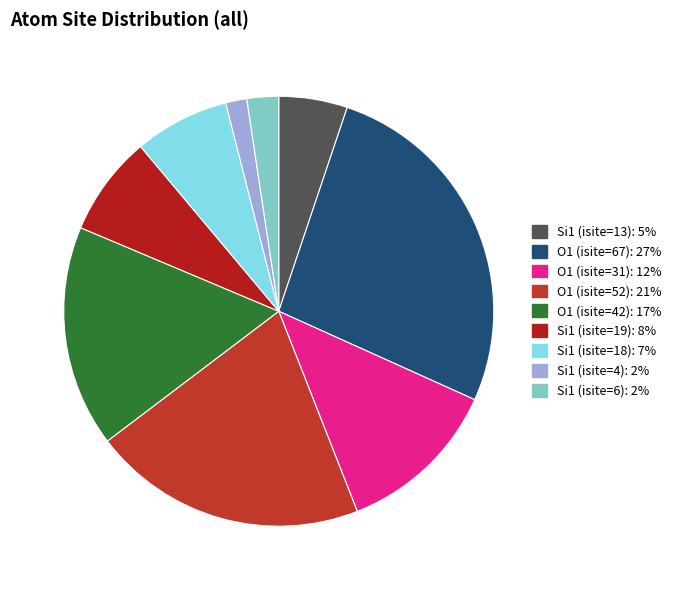

Which category has the biggest portion of the pie?

O1 (isite=67)